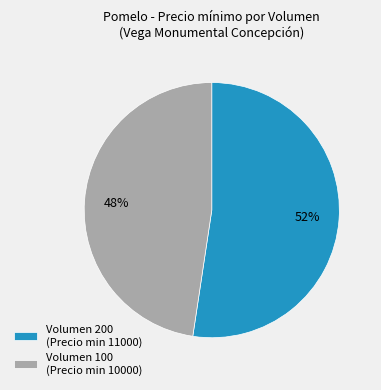

What is the ratio of the value at Volumen 100 (Precio min 10000) to the value at Volumen 200 (Precio min 11000)?

0.9